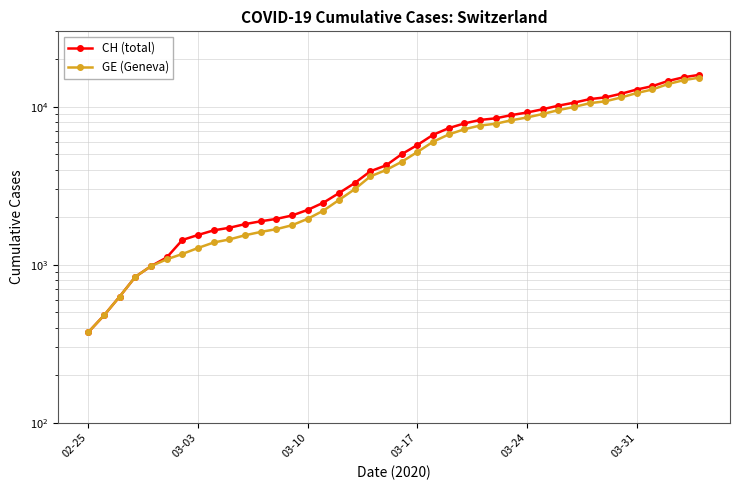

At how many categories does at least one series exceed 15168?

2